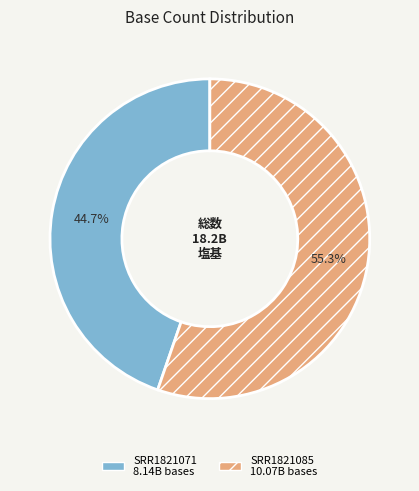

To the nearest percent, what portion does SRR1821071 represent?

45%